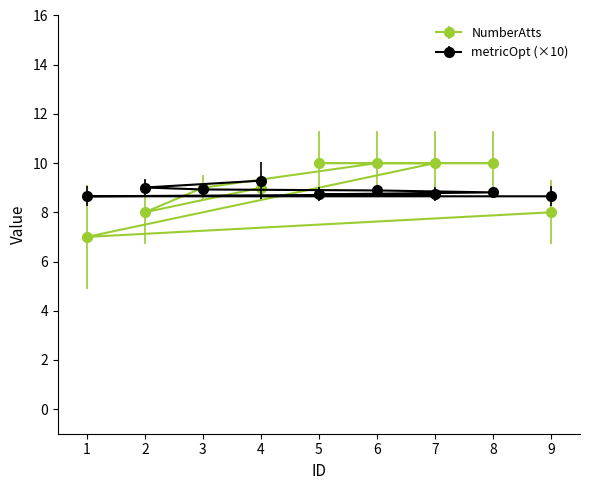

The value of metricOpt at 7 is 2.3. True or false?

False